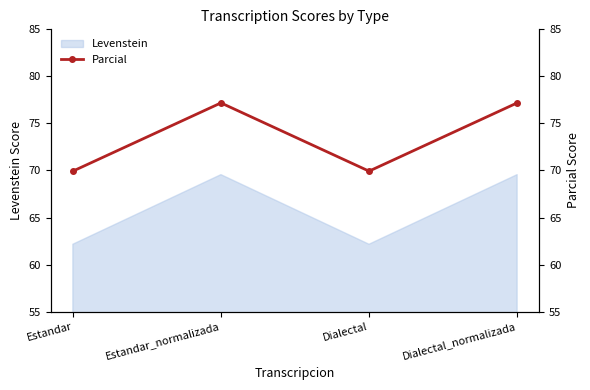

How many values exceed 77?

2